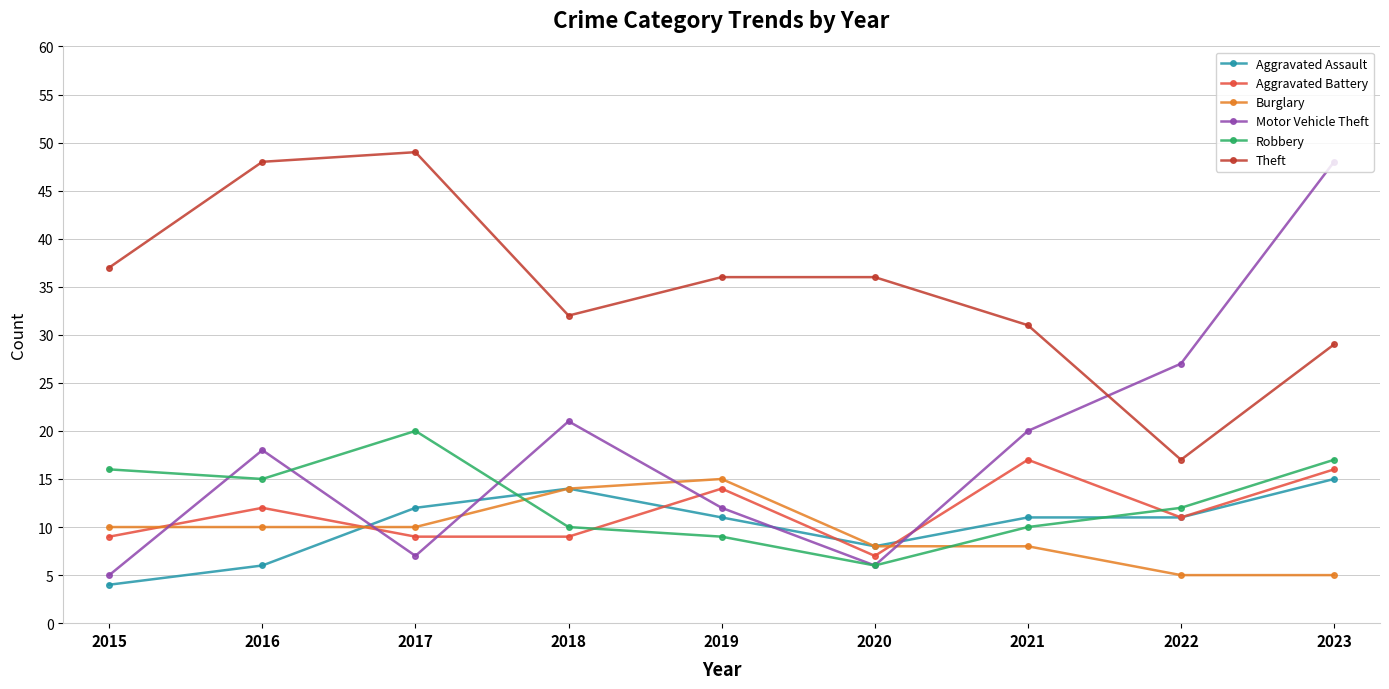

The Aggravated Assault series shows 11 at 2019. True or false?

True